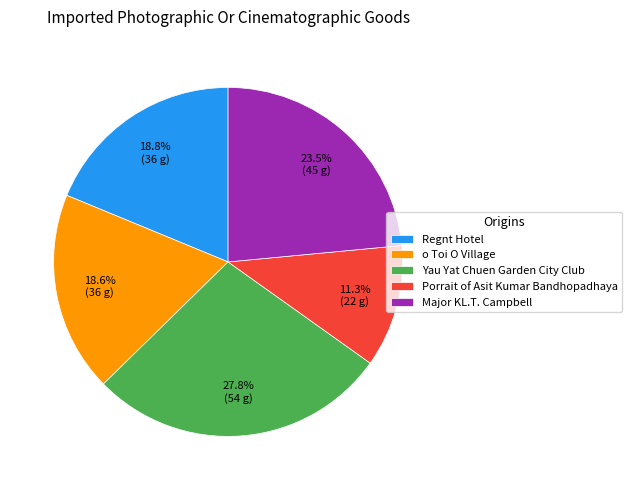

How many slices are in this pie chart?

5